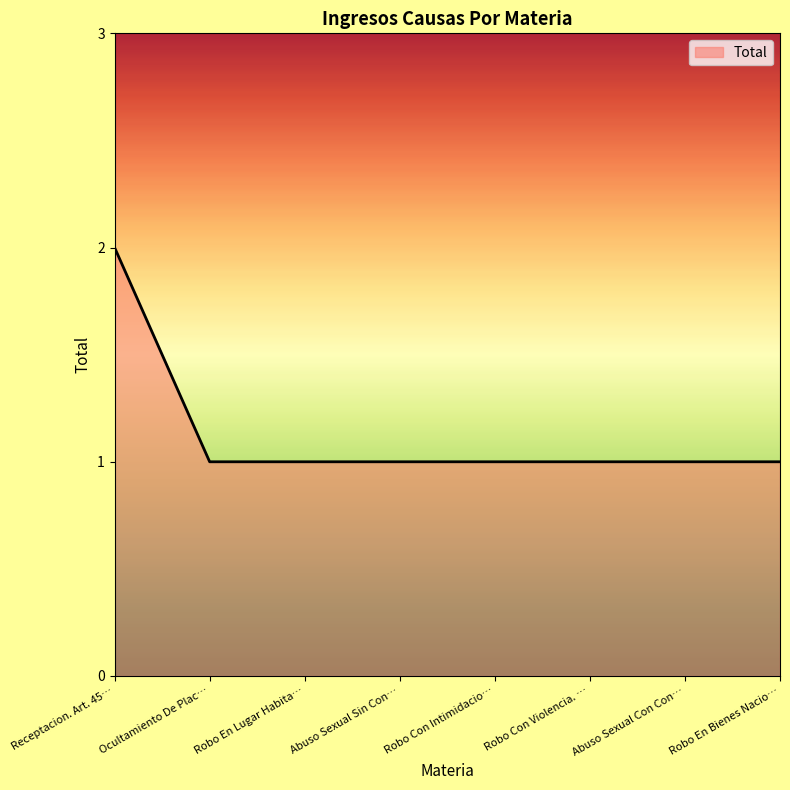

Is it true that the value at Robo En Bienes Nacio… is 1?

True